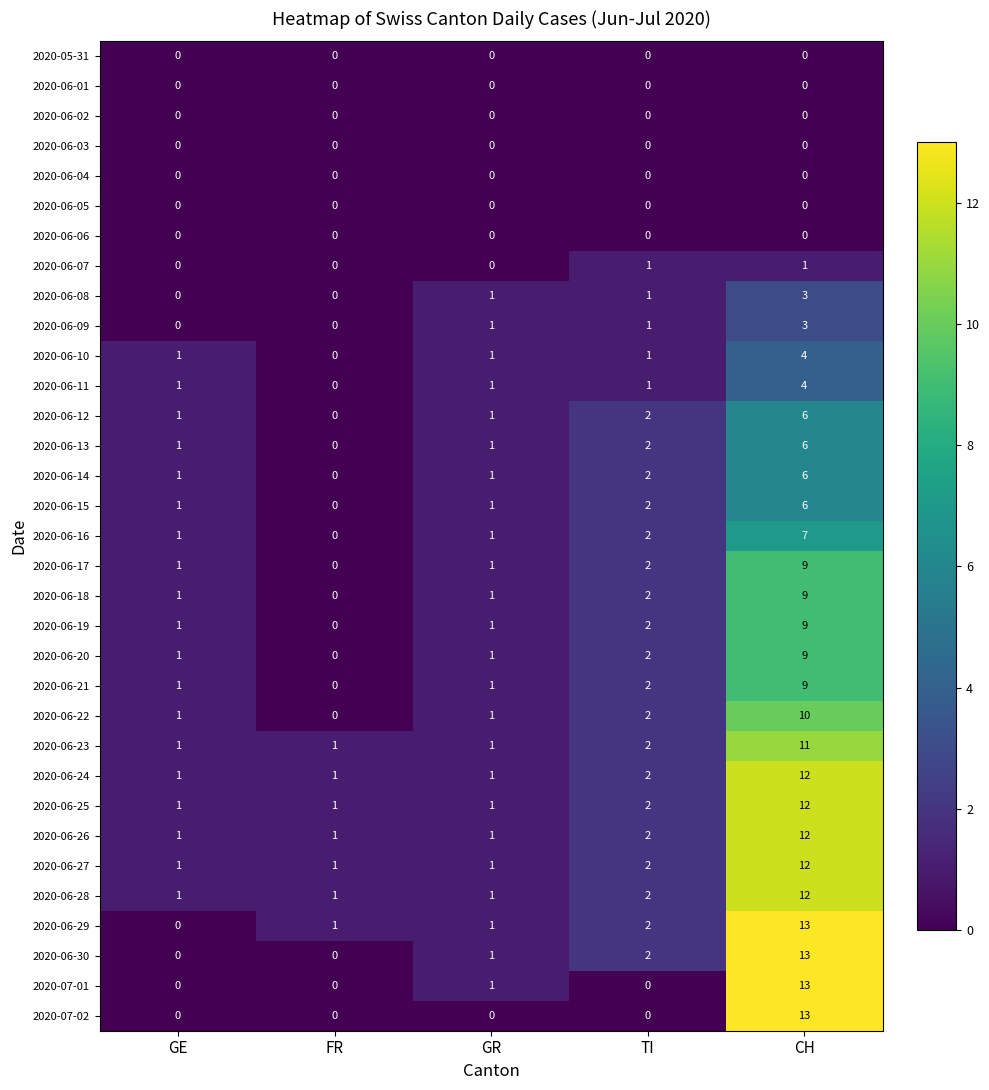

What is the approximate value of 2020-06-22 at CH?

10